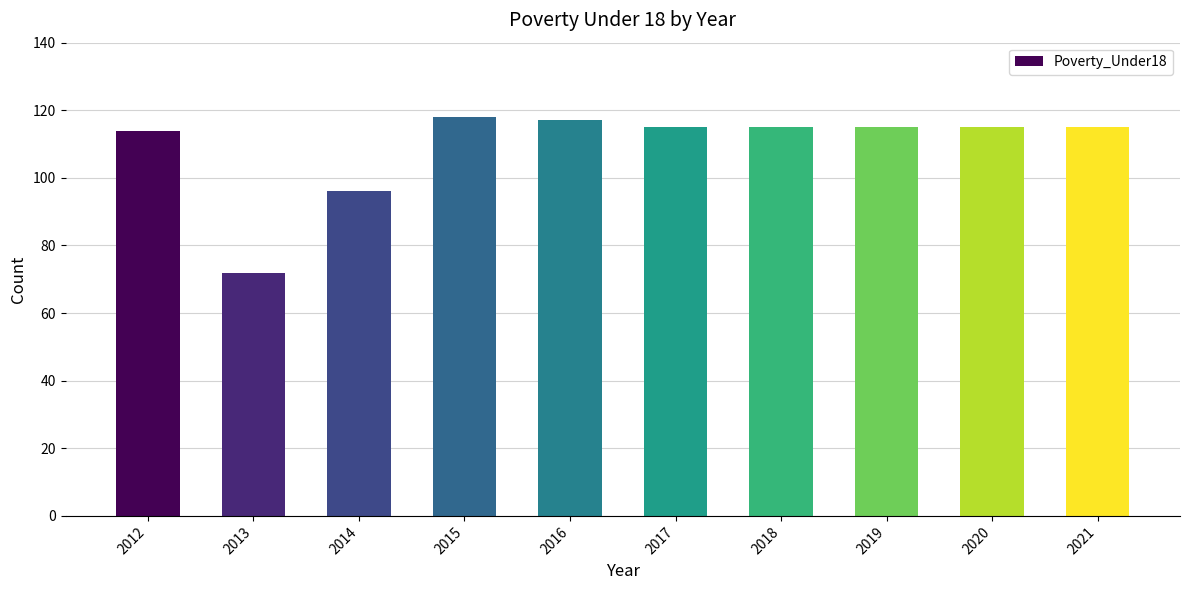

What is the smallest value displayed?

72